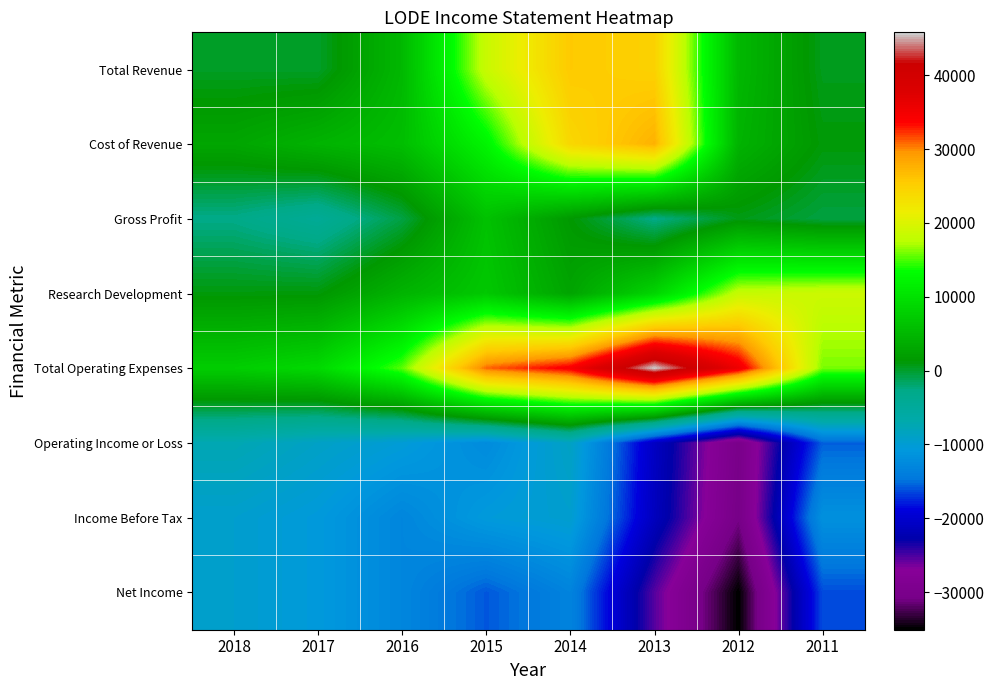

Between 2017 and 2018, which is larger?

2018